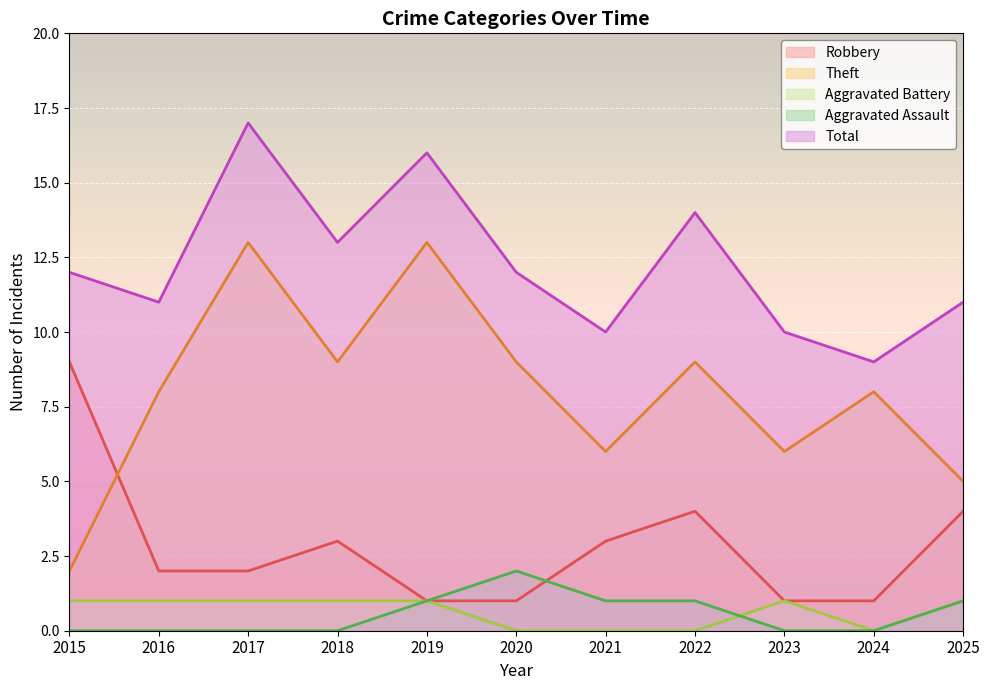

Reading left to right, list all the values displayed in this chart.

Robbery: 2015=9	2016=2	2017=2	2018=3	2019=1	2020=1	2021=3	2022=4	2023=1	2024=1	2025=4
Theft: 2015=2	2016=8	2017=13	2018=9	2019=13	2020=9	2021=6	2022=9	2023=6	2024=8	2025=5
Aggravated Battery: 2015=1	2016=1	2017=1	2018=1	2019=1	2020=0	2021=0	2022=0	2023=1	2024=0	2025=1
Aggravated Assault: 2015=0	2016=0	2017=0	2018=0	2019=1	2020=2	2021=1	2022=1	2023=0	2024=0	2025=1
Total: 2015=12	2016=11	2017=17	2018=13	2019=16	2020=12	2021=10	2022=14	2023=10	2024=9	2025=11